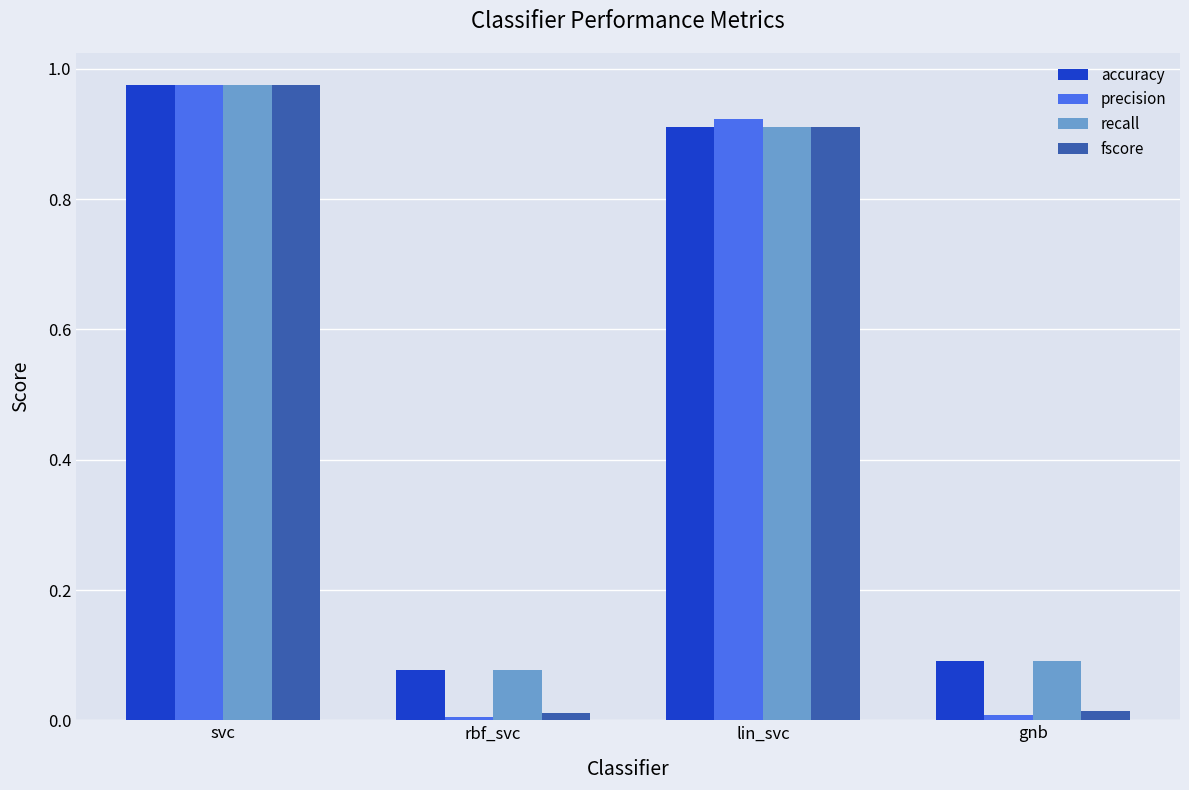

At how many categories does at least one series exceed 0?

4